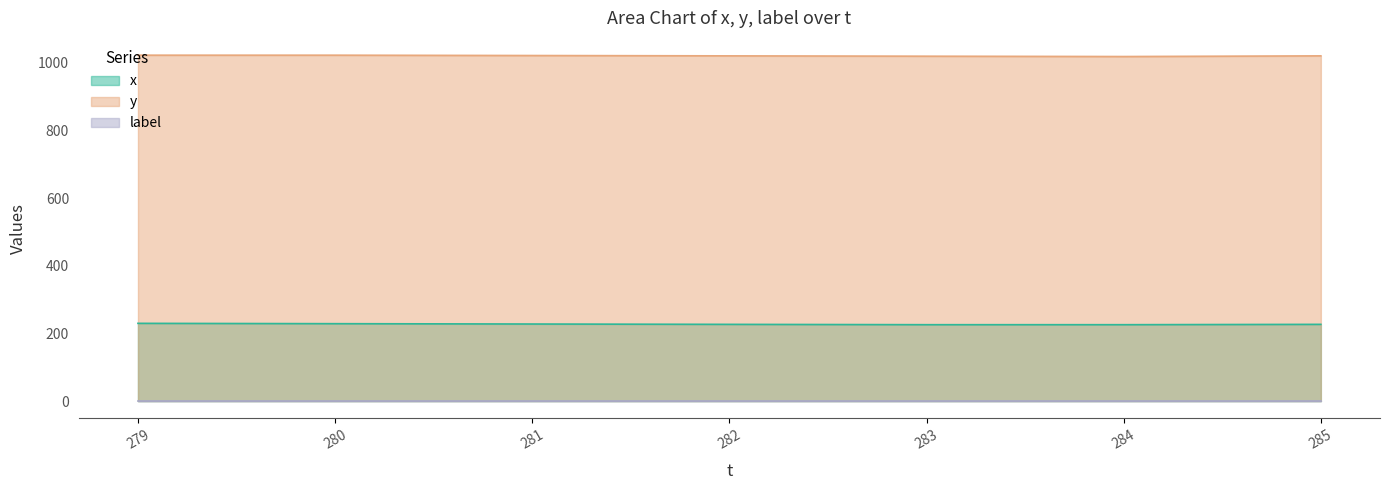

Does the chart display data point markers on the line(s)?

No